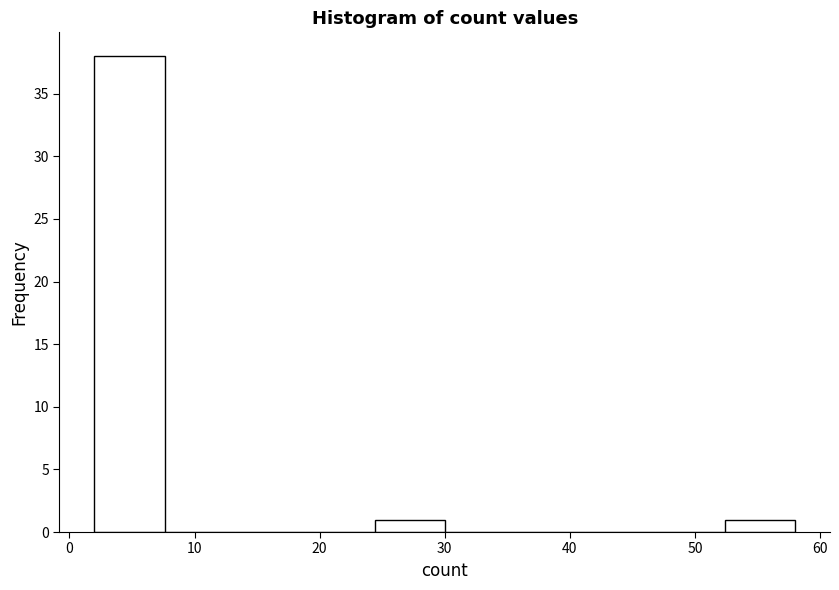

Which range on the x-axis has the tallest bar?

2.0 to 7.6